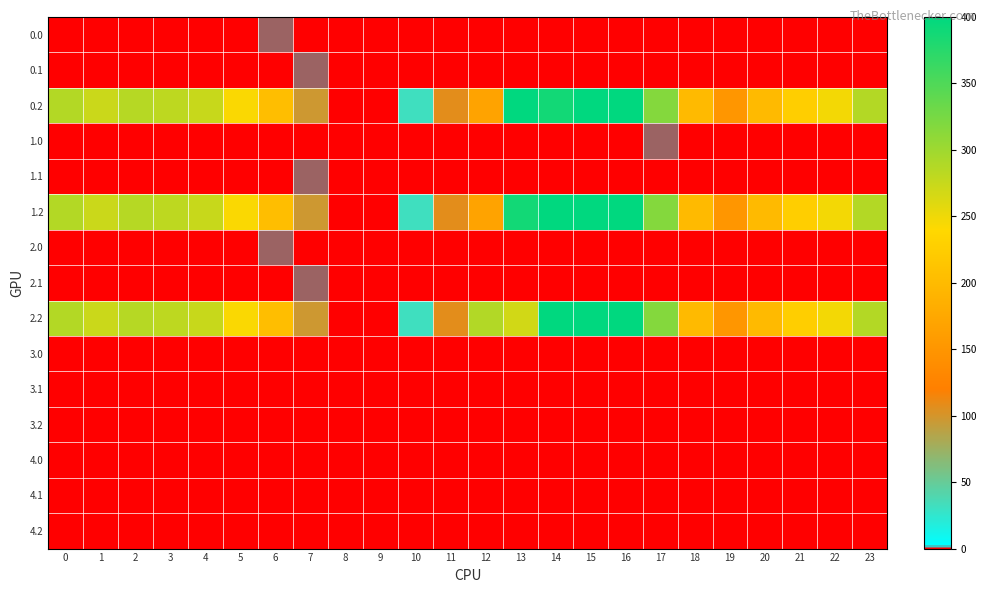

At how many categories does at least one series exceed 201?

16